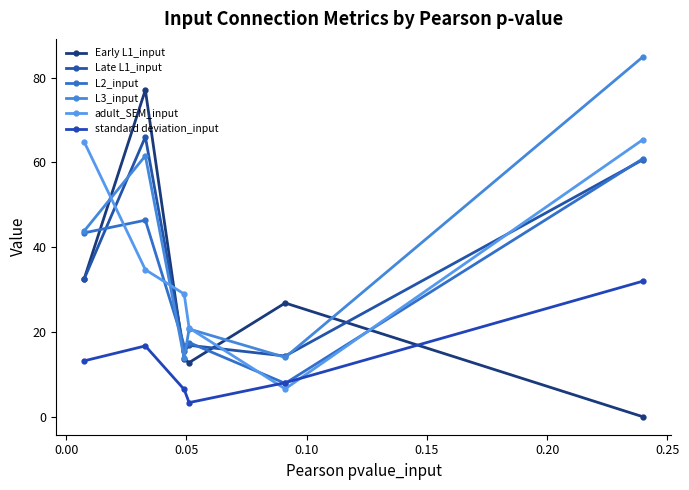

What is the value of the adult_SEM_input point at the 3rd from the left?

28.9